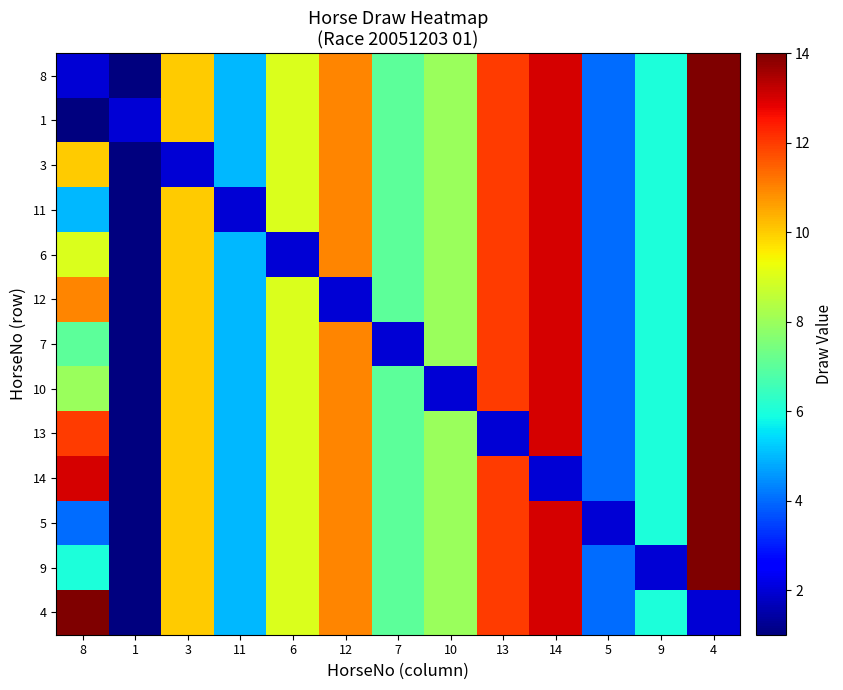

What is the total value across all series at 6?

110